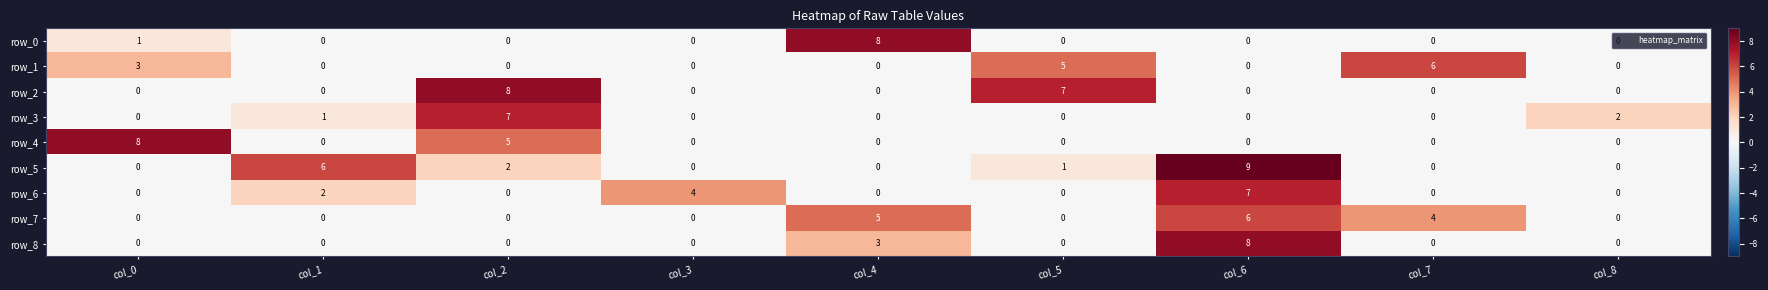

What is the spread (max minus min) of values at col_1?

6